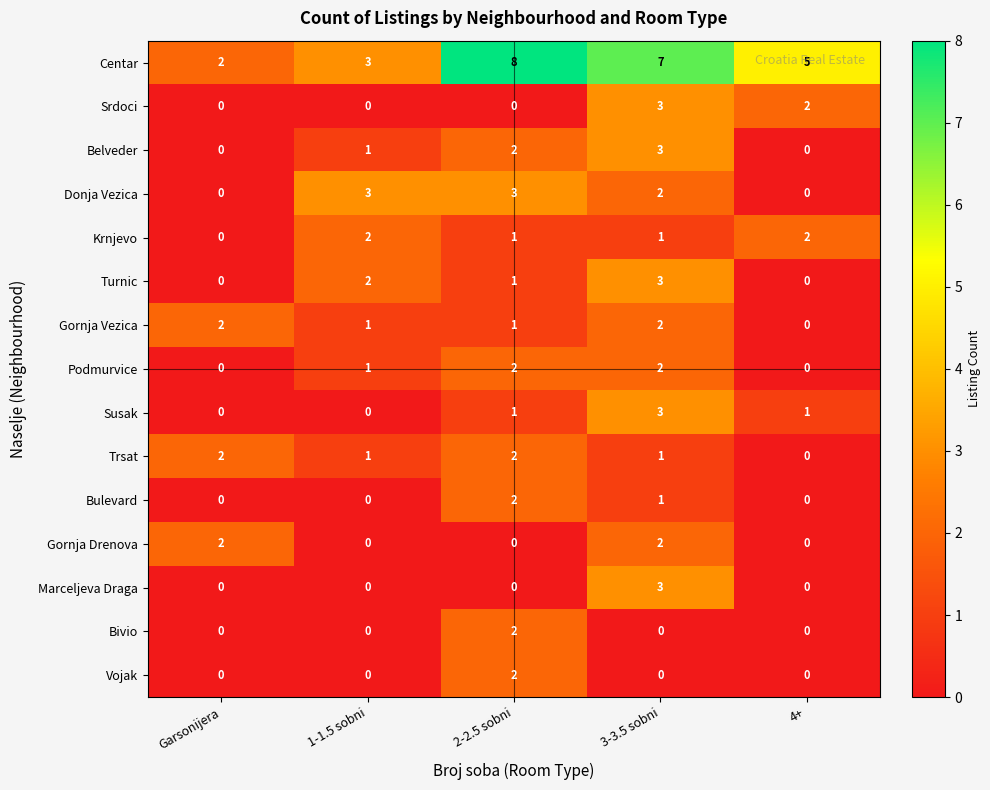

What is the sum of the Srdoci values at 4+ and 3-3.5 sobni?

5